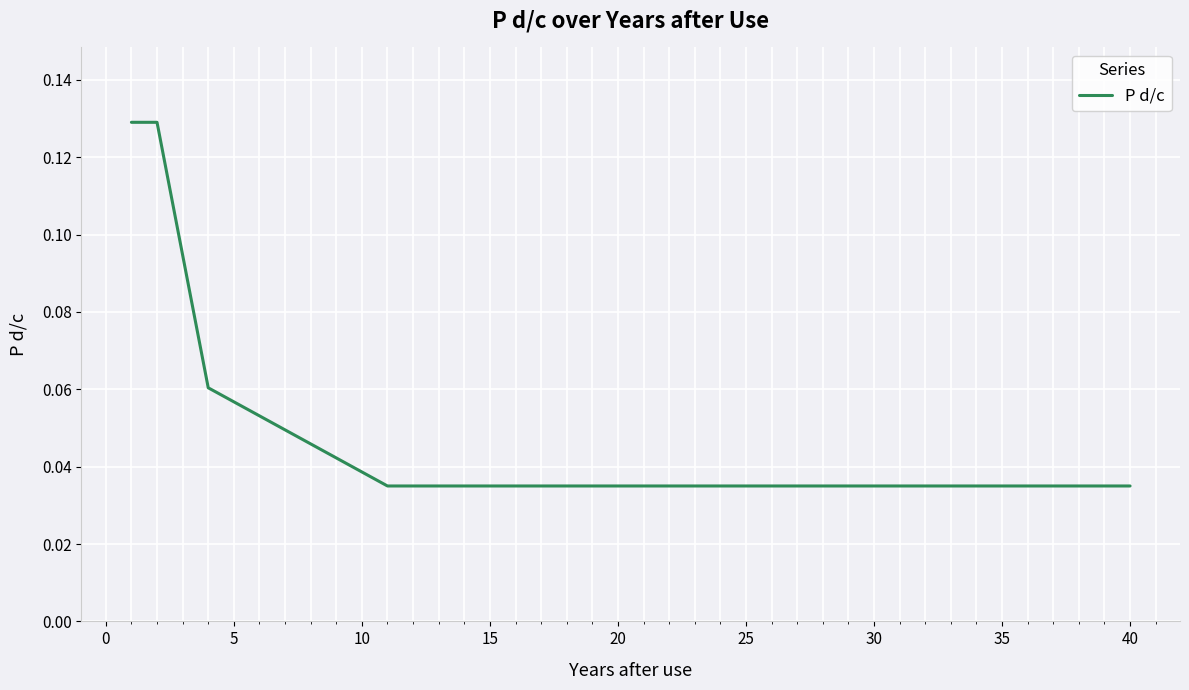

Is this an area chart (filled region under the line)?

No